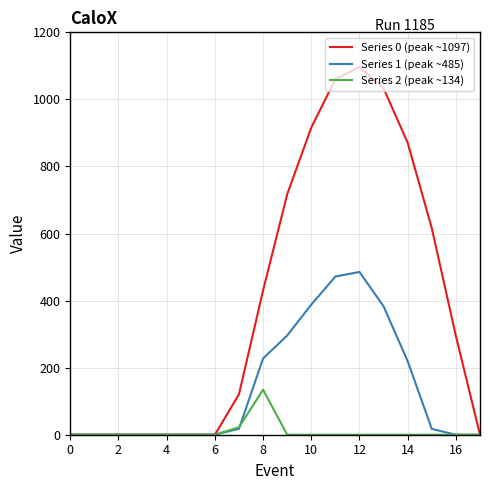

List the series in order of their peak value, lowest first.

Series 2 (peak ~134), Series 1 (peak ~485), Series 0 (peak ~1097)